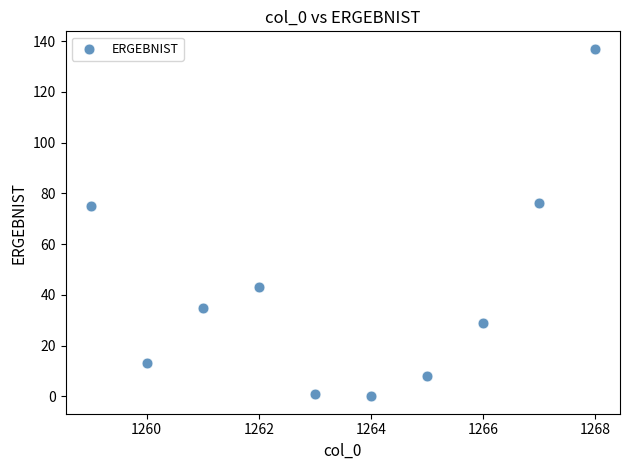

What is the range of Y values (max minus min)?

137